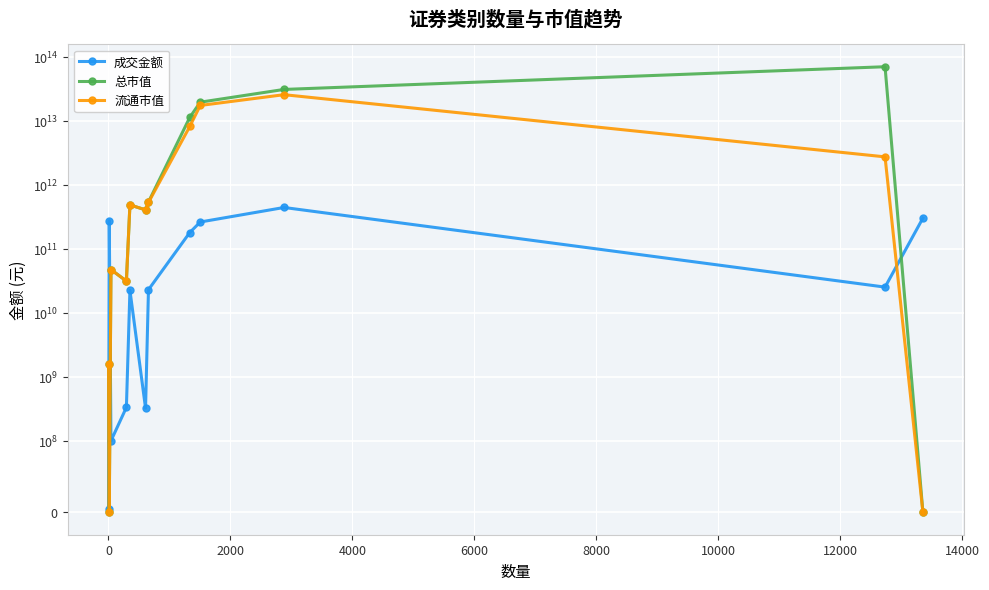

At how many categories does at least one series exceed 31539401415217?

1